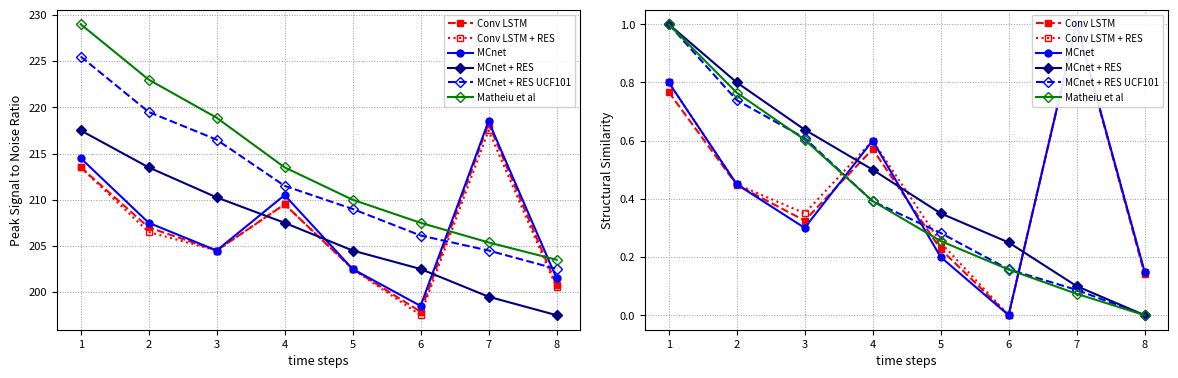

Which series has the largest total across all categories?

MCnet + RES